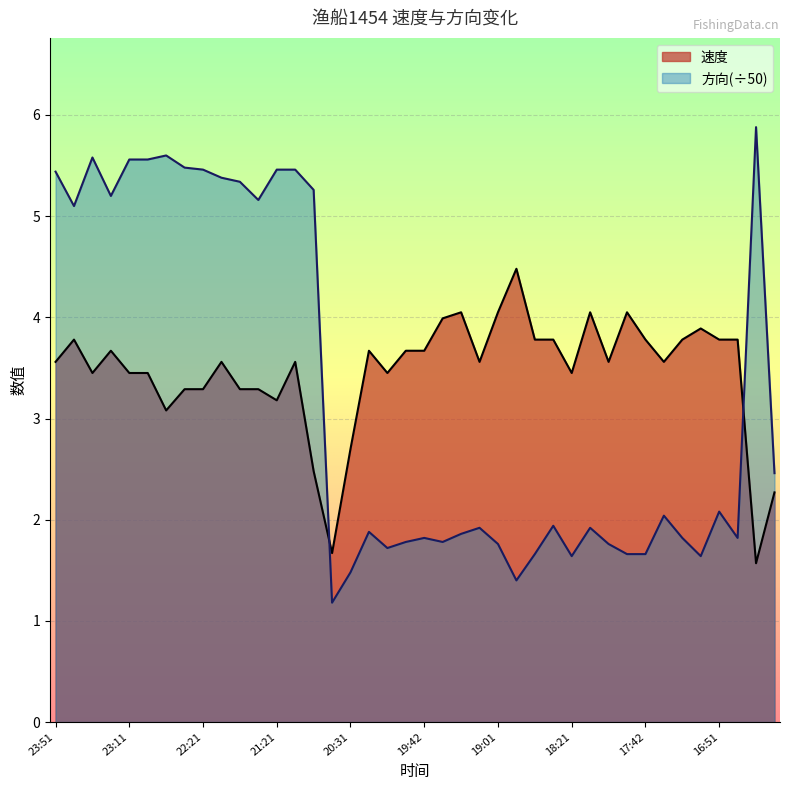

What is the difference between the second highest and second lowest values in the 速度 series?

2.4